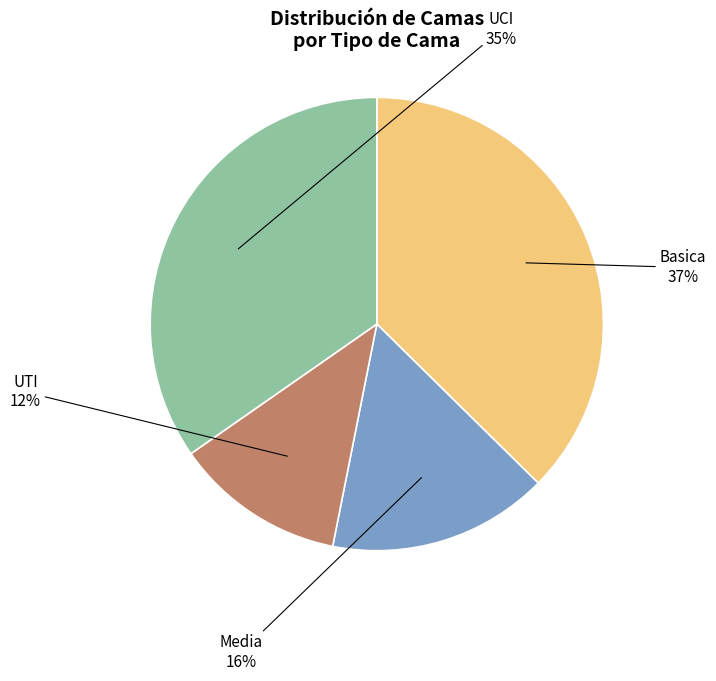

How many slices are in this pie chart?

4